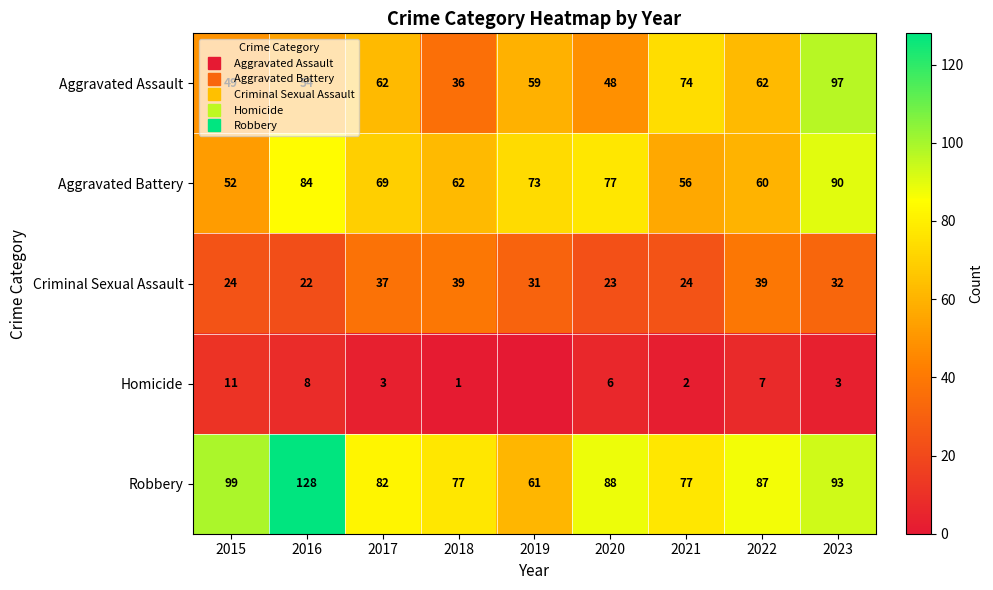

The value of Robbery at 2017 is 54. True or false?

False